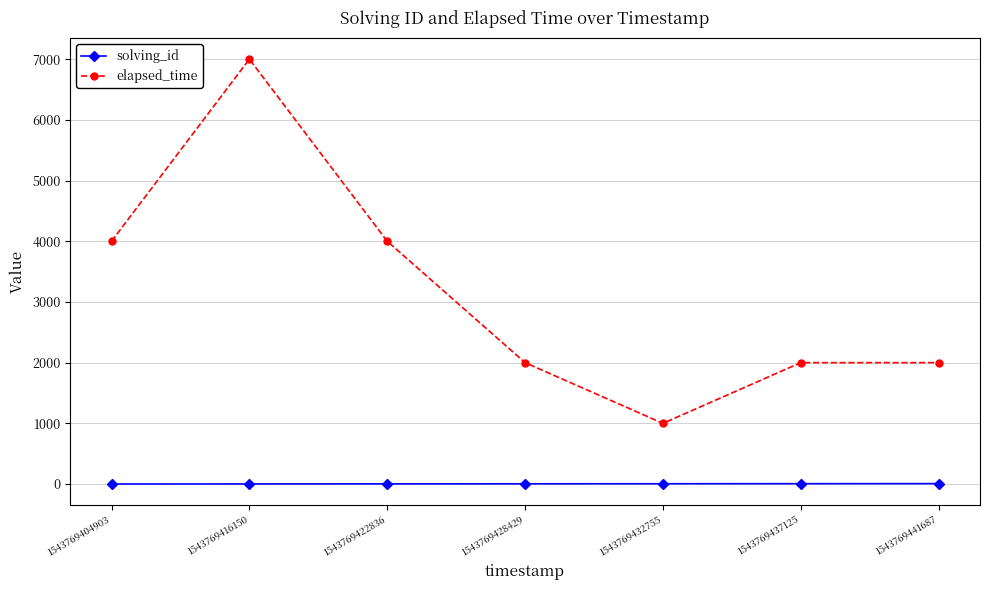

Is the value of solving_id at 1543769404903 greater than the value of elapsed_time at 1543769432755?

No